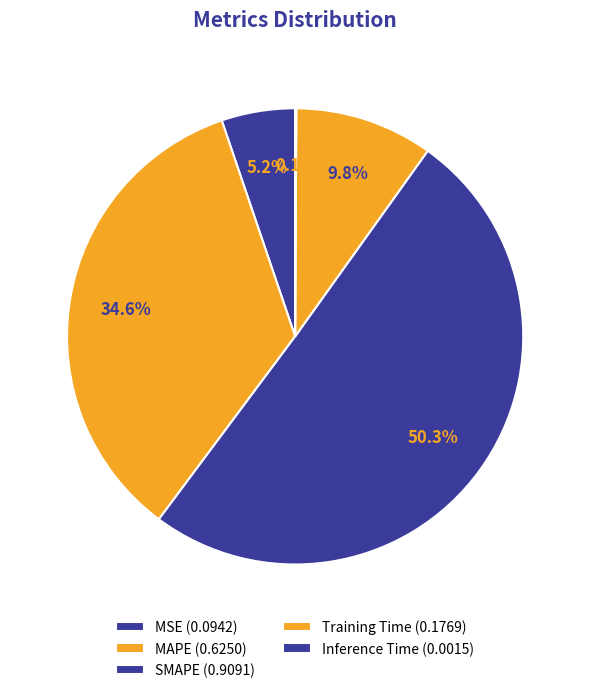

Which category has the smallest portion of the pie?

Inference Time